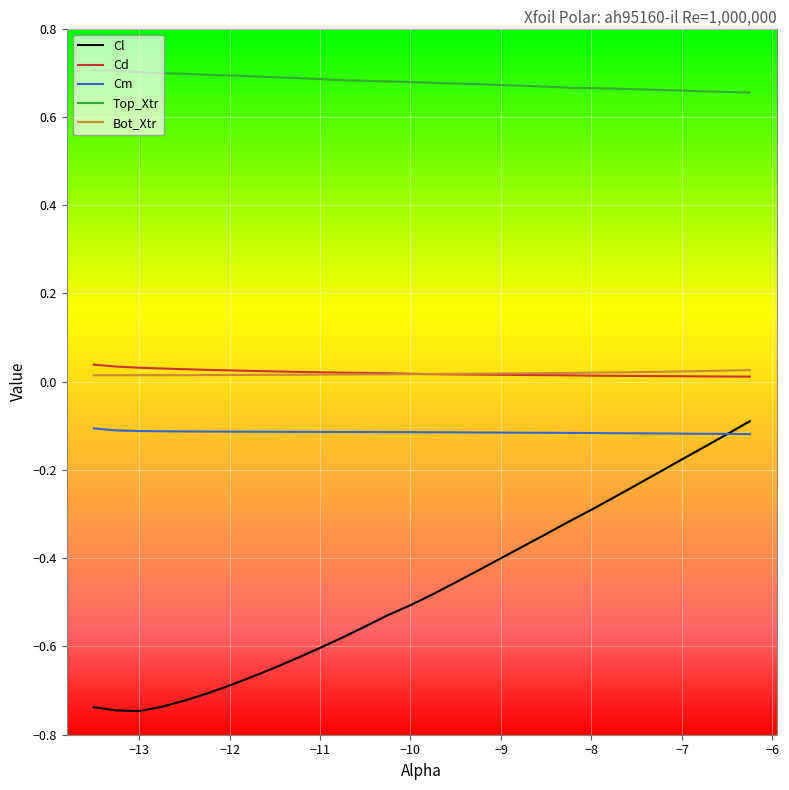

How many series are shown in this chart?

5